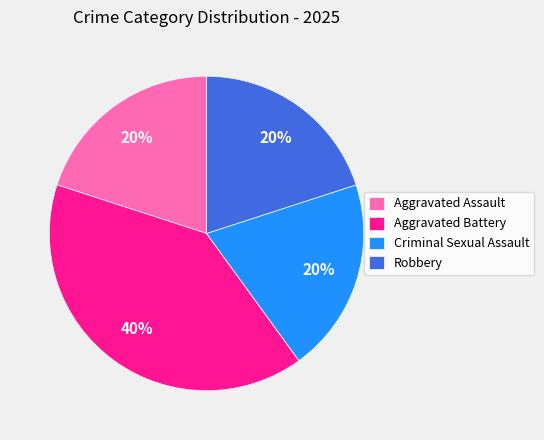

The Robbery slice represents 34% of the pie. True or false?

False